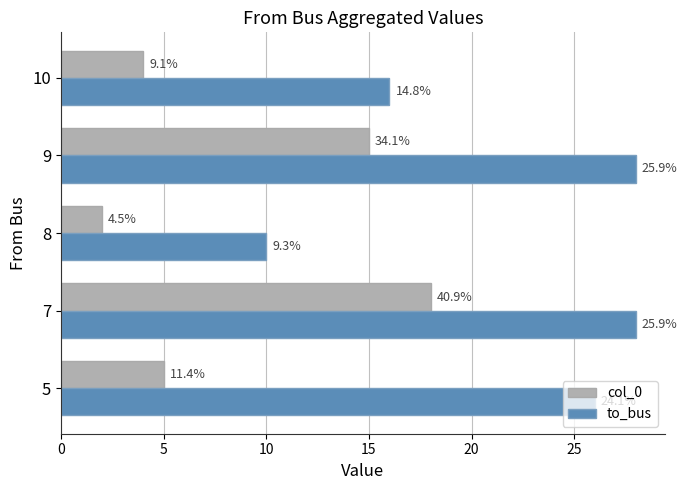

What are all the series names shown in the legend?

col_0, to_bus